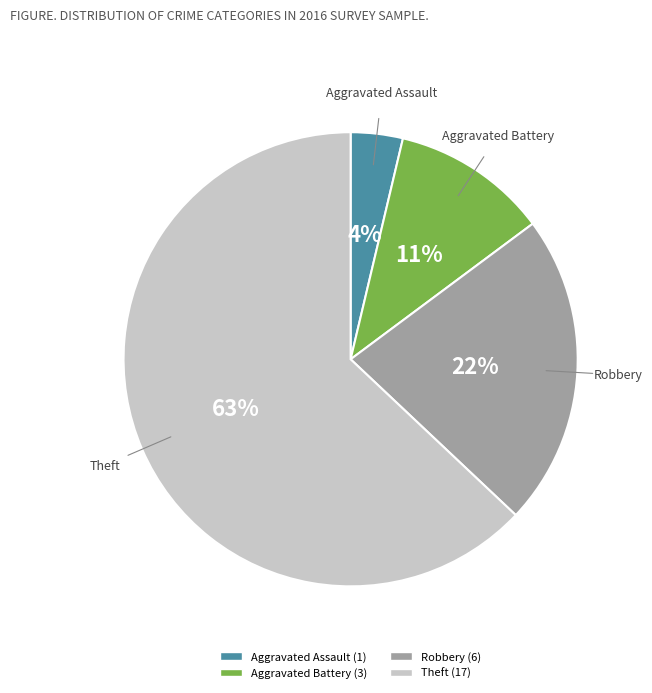

Is there a majority slice in this chart?

Yes